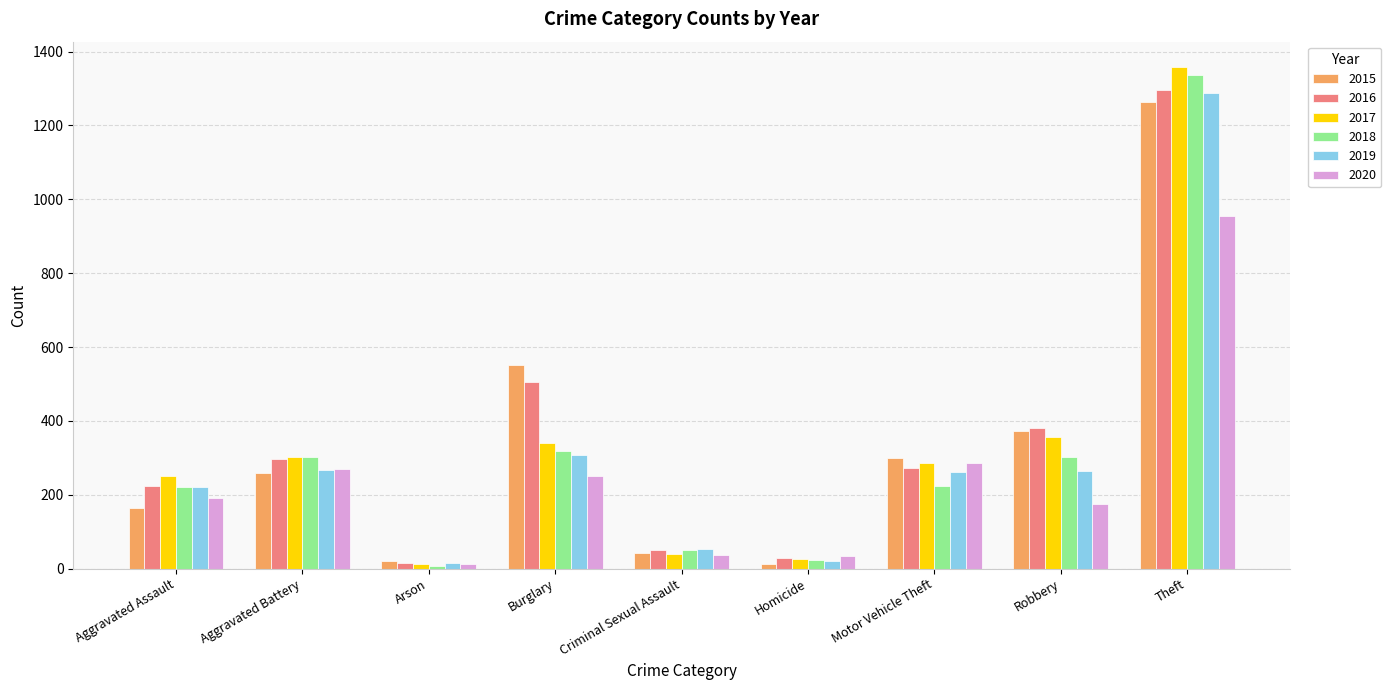

Is the value of 2020 at Aggravated Assault greater than the value of 2017 at Aggravated Battery?

No